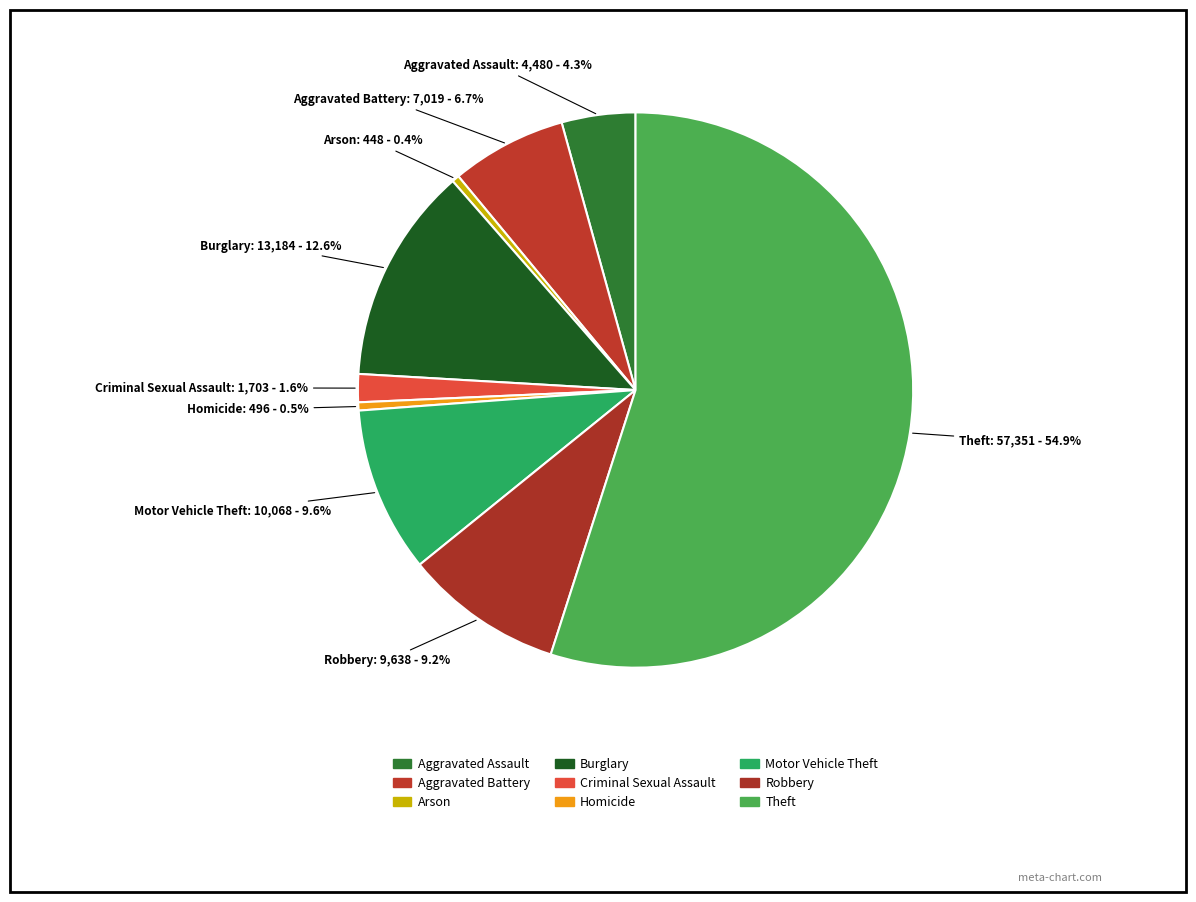

What is the largest slice in the pie chart?

Theft